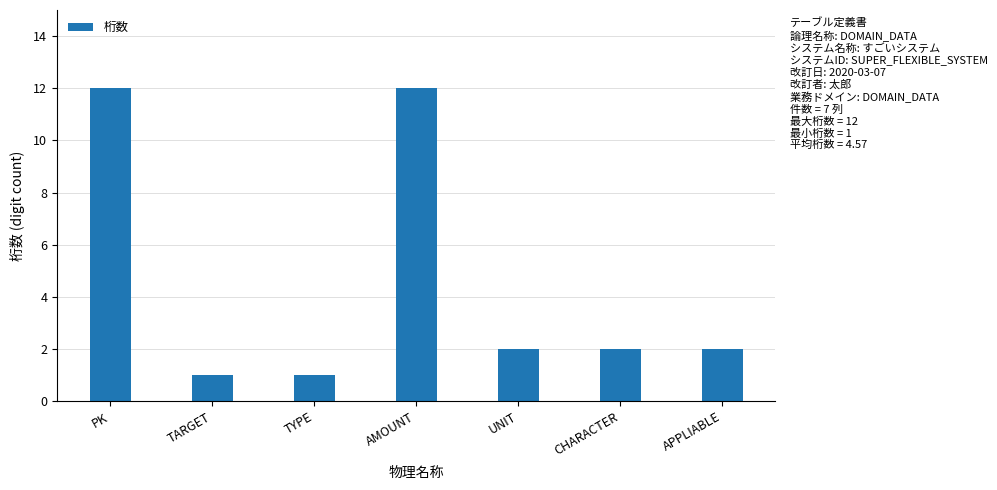

Reading left to right, list all the values displayed in this chart.

PK=12	TARGET=1	TYPE=1	AMOUNT=12	UNIT=2	CHARACTER=2	APPLIABLE=2